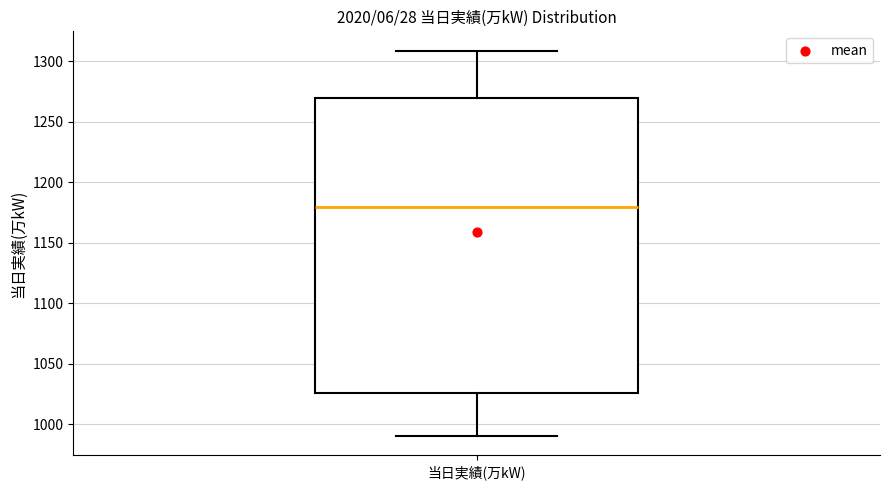

Read this box plot against the y-axis: the position of the median line, the range covered by the box, and the ends of both whiskers. The values are not printed on the chart, so give them approximately, as read against the axis.

median 1180, box 1025 to 1270, whiskers 990 to 1310